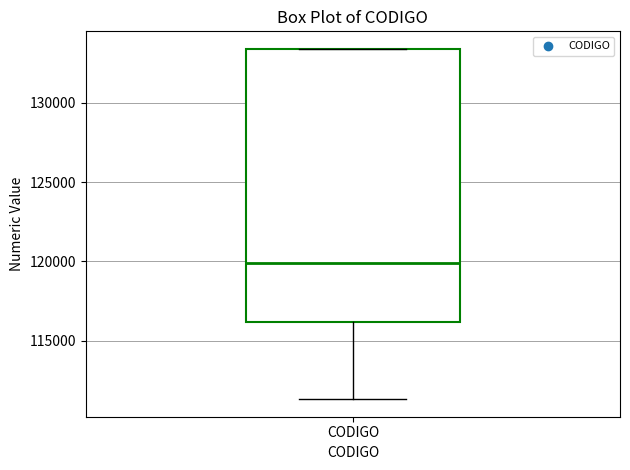

Transcribe this box plot: give where the median line is, the range the box spans, and where the two whiskers end, as read against the y-axis. The values are not printed on the chart, so give them approximately, as read against the axis.

median 120000, box 116000 to 133500, whiskers 111500 to 133500